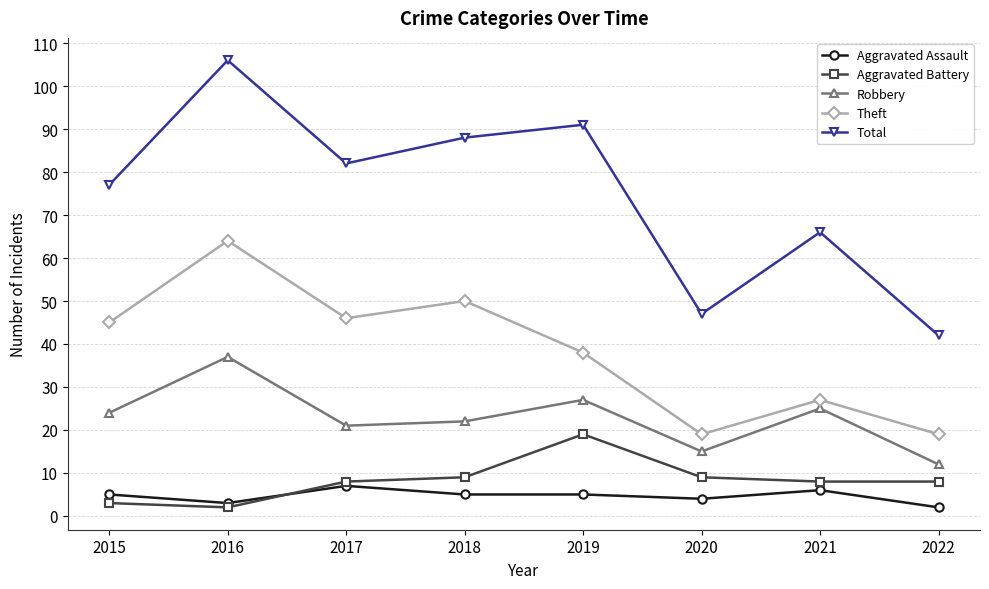

True or false: Robbery and Aggravated Battery intersect in this chart.

False